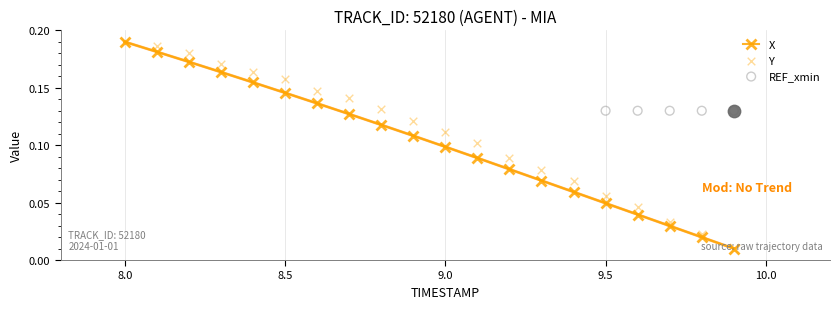

Which series reaches the maximum Y coordinate?

X